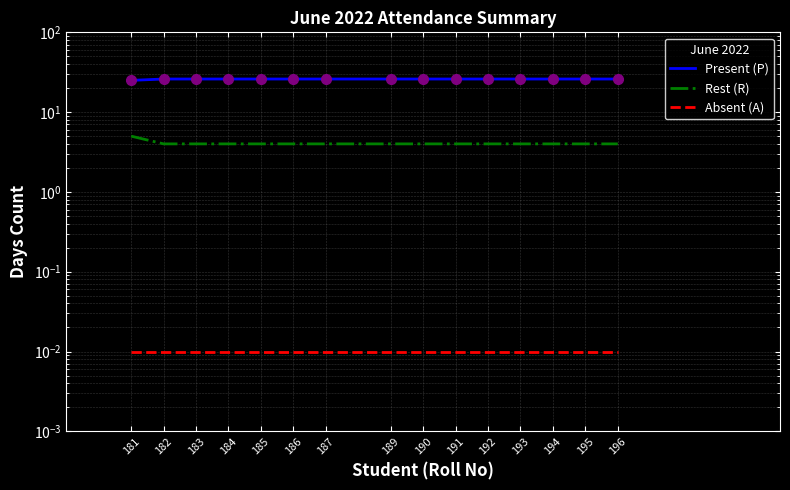

What is the difference between the highest and lowest values at 194?

26.0